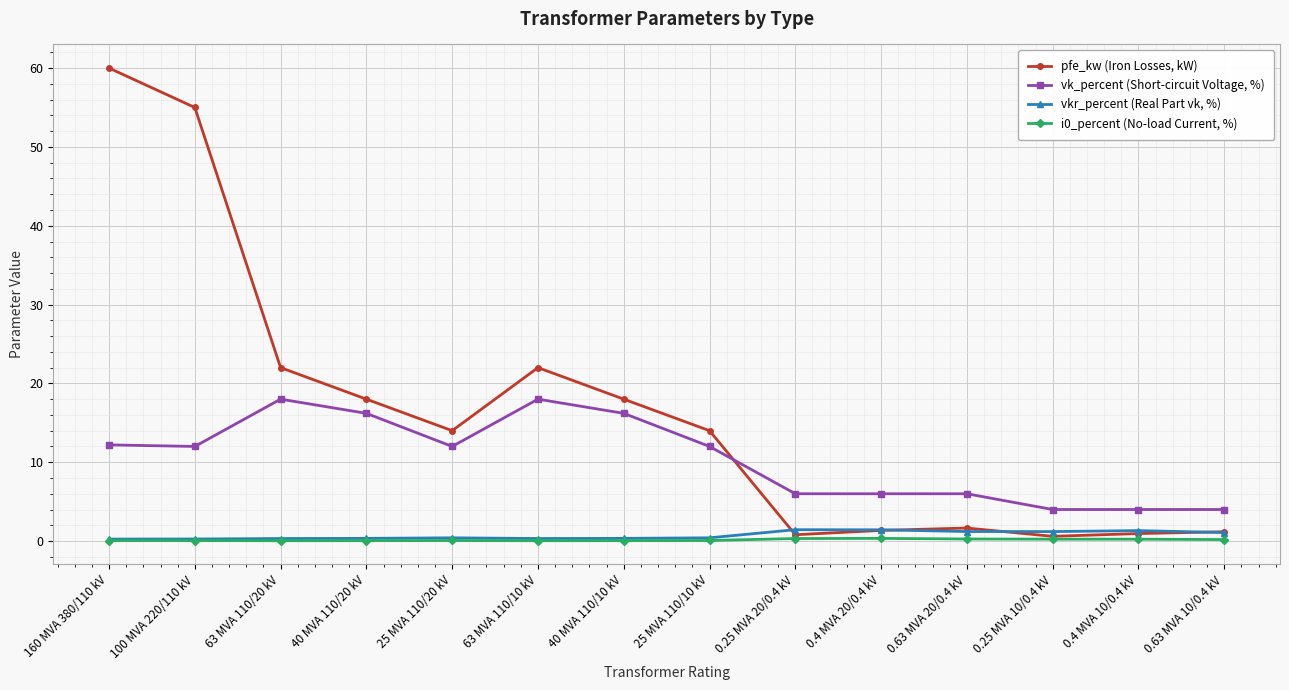

What is the value of the vk_percent (Short-circuit Voltage, %) point at the 9th from the left?

6.0